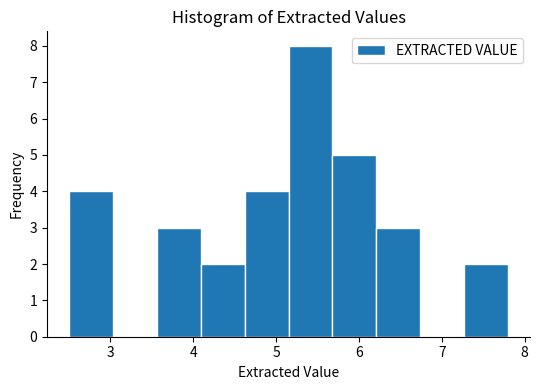

Over which range of the x-axis is the bar tallest?

5.15 to 5.68